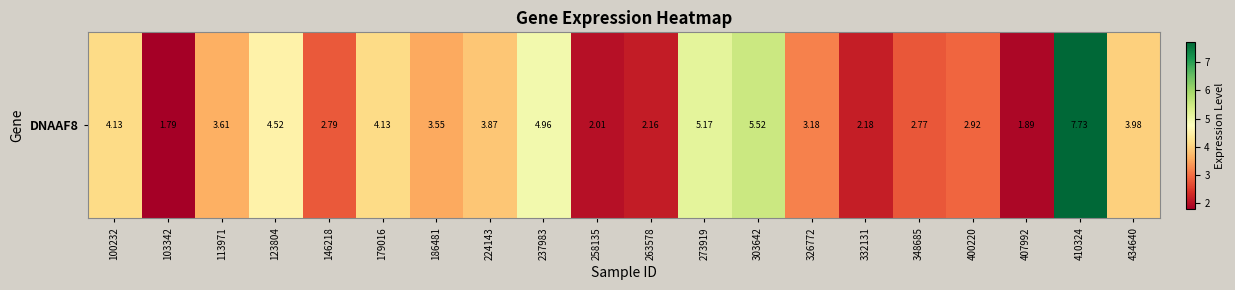

Reading left to right, list all the values displayed in this chart.

100232=4.1	103342=1.8	113971=3.6	123804=4.5	146218=2.8	179016=4.1	186481=3.5	224143=3.9	237983=5.0	258135=2.0	263578=2.2	273919=5.2	303642=5.5	326772=3.2	332131=2.2	348685=2.8	400220=2.9	407992=1.9	410324=7.7	434640=4.0